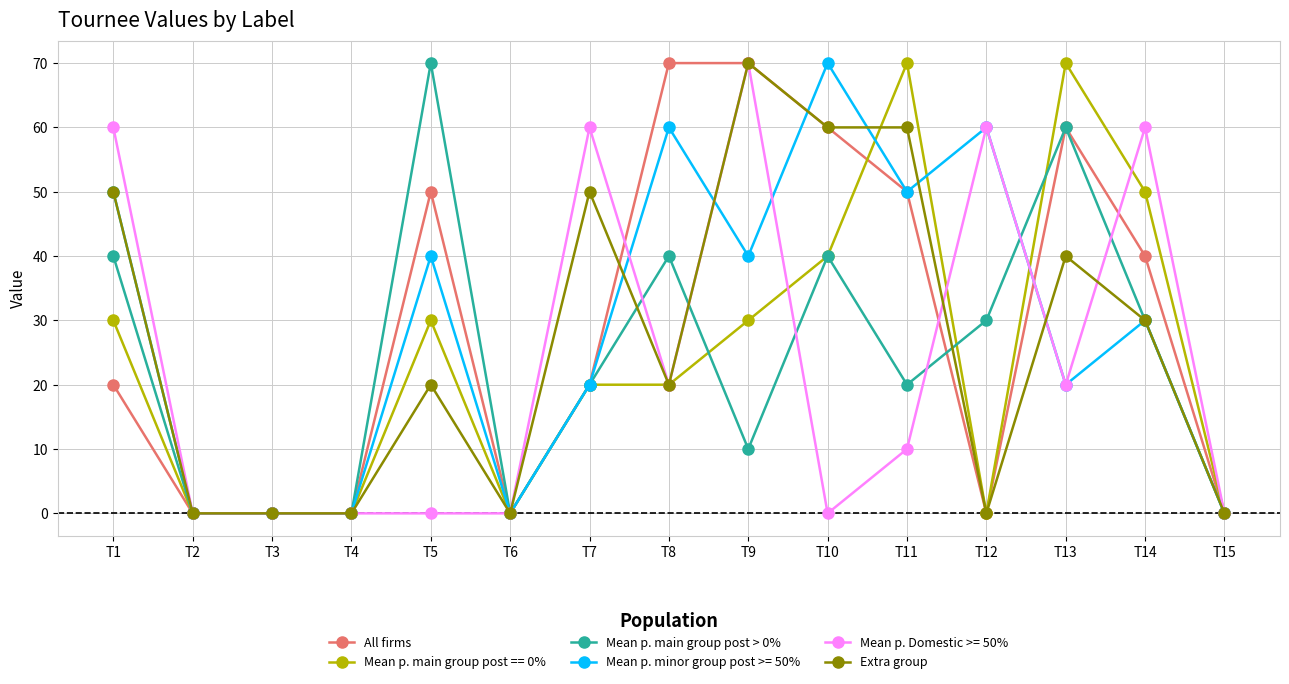

Is the value of All firms at T11 greater than the value of Extra group at T2?

Yes